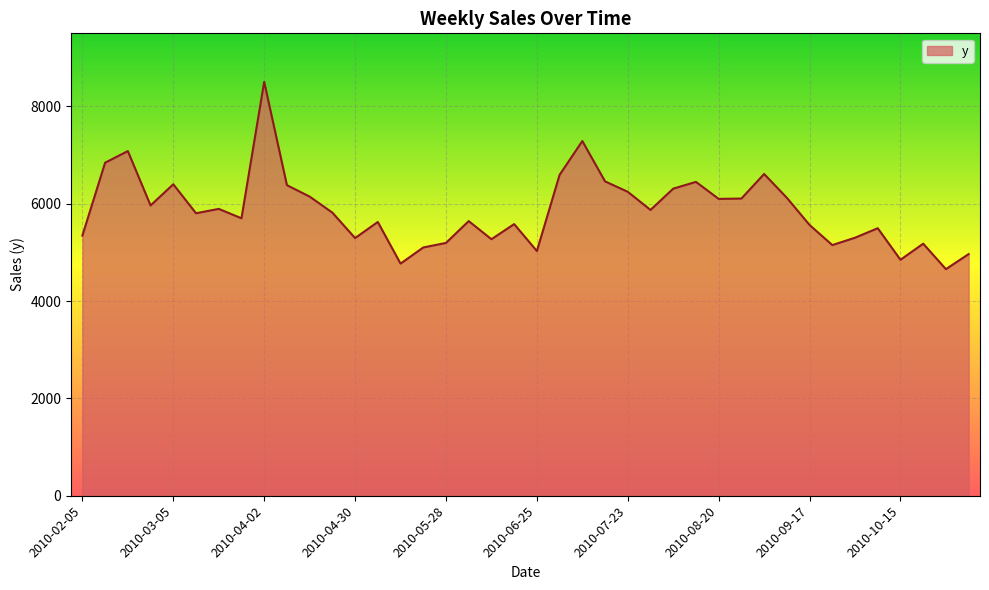

What is the difference between the maximum and minimum values?

3847.6